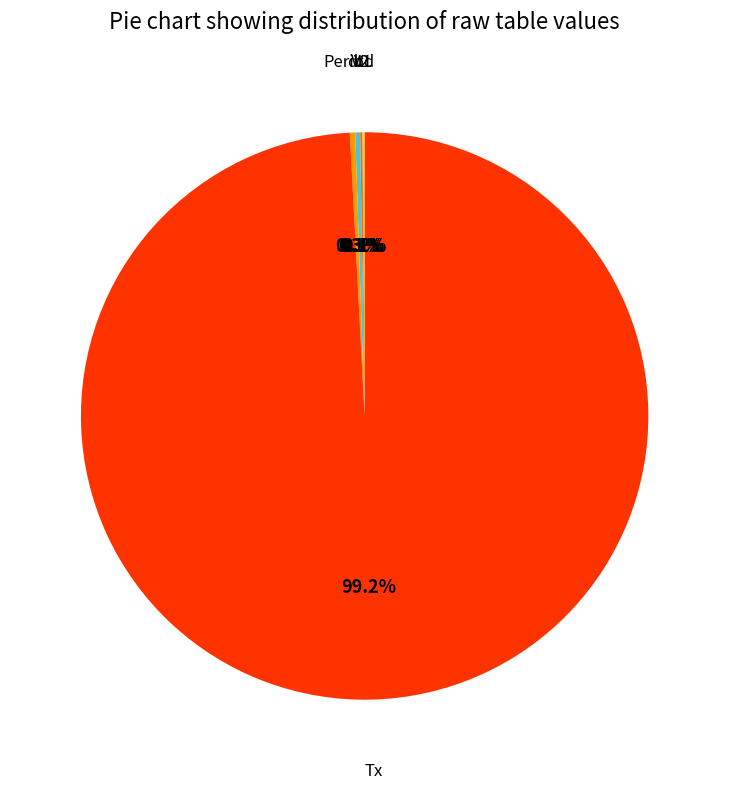

Is there a majority slice in this chart?

Yes